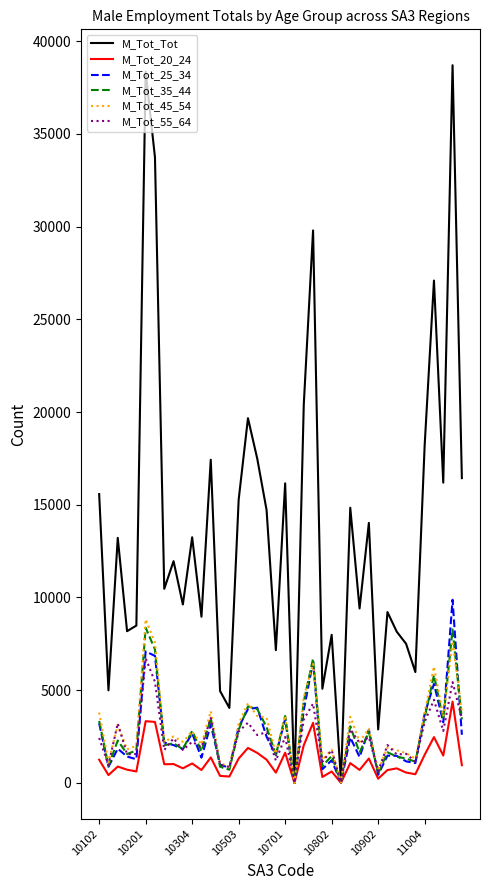

True or false: M_Tot_25_34 and M_Tot_45_54 cross at least once.

True